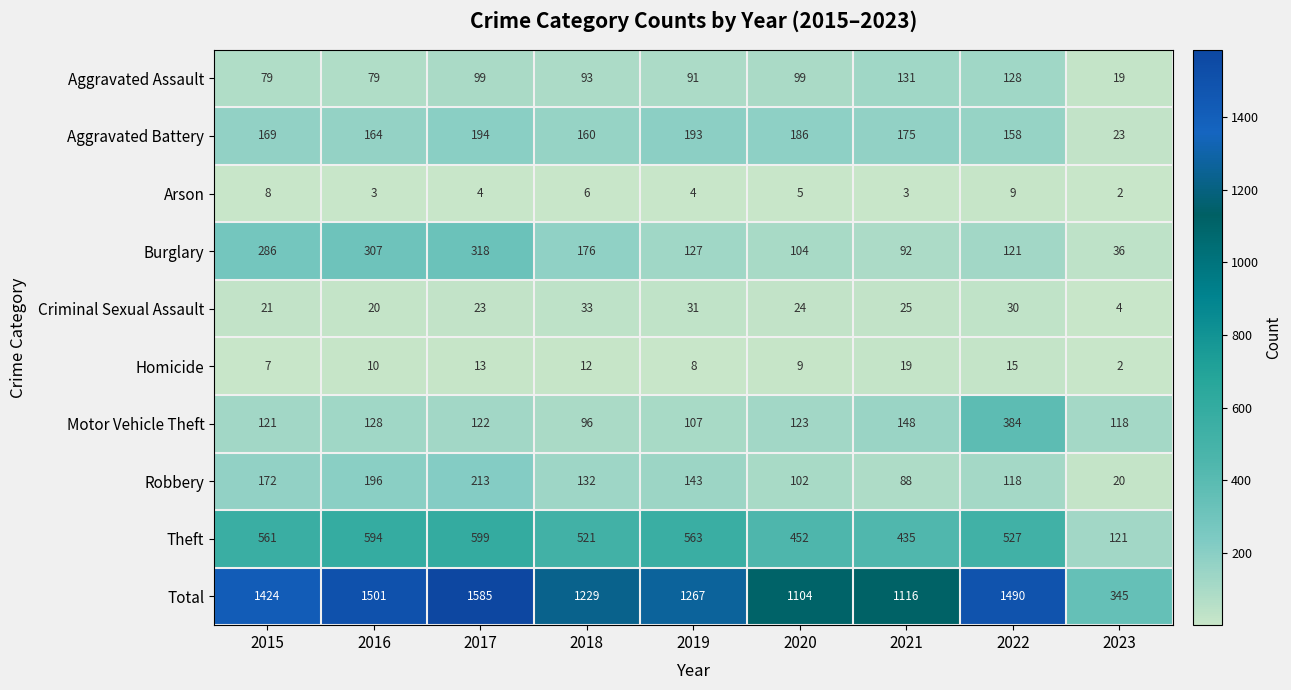

How many values in the Theft series are below 527?

4